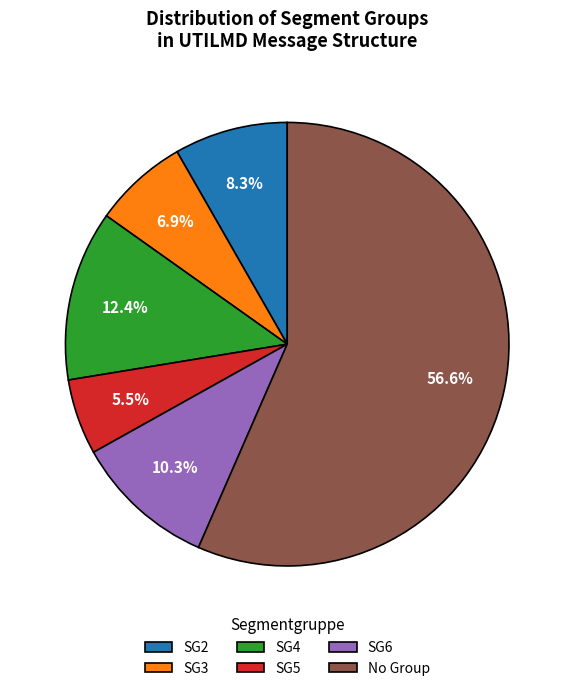

Is there any slice that represents more than half of the pie?

Yes